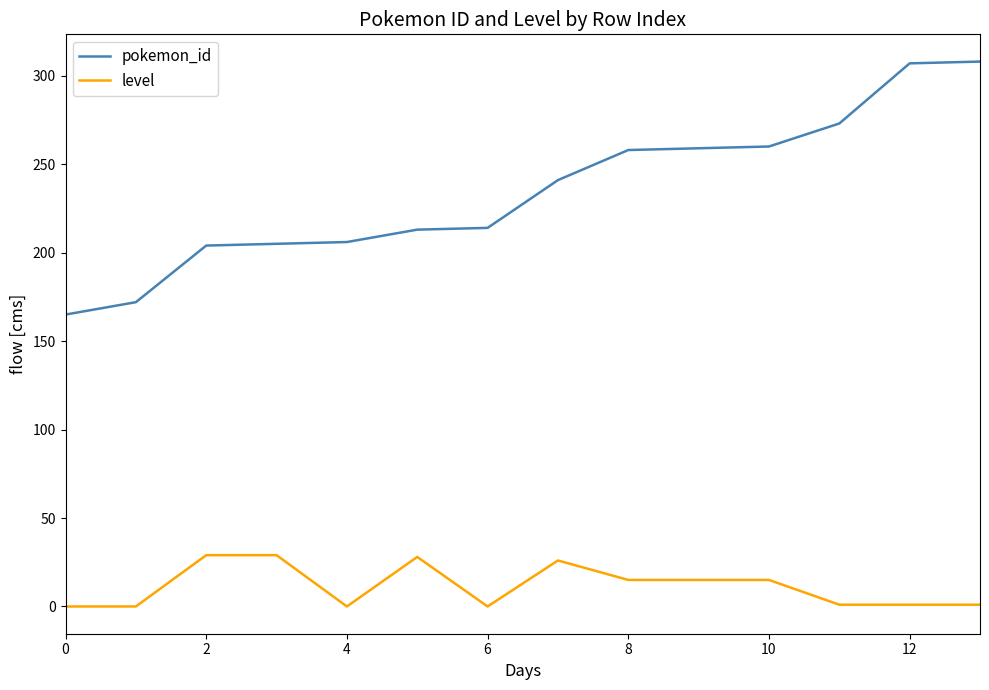

How many distinct data groups are displayed?

2